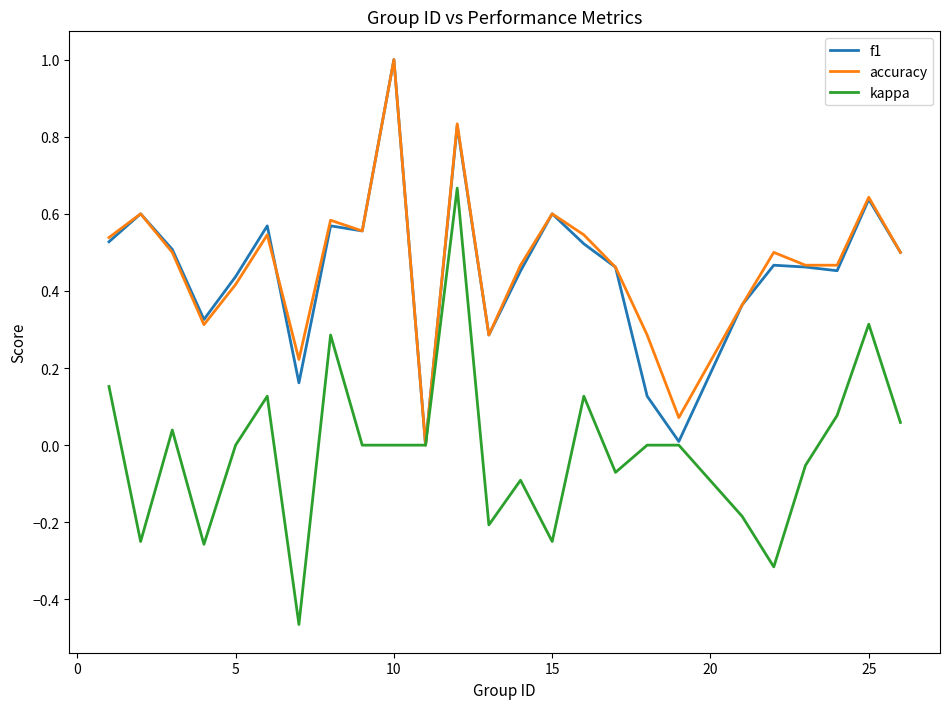

Count the number of categories in the chart.

25